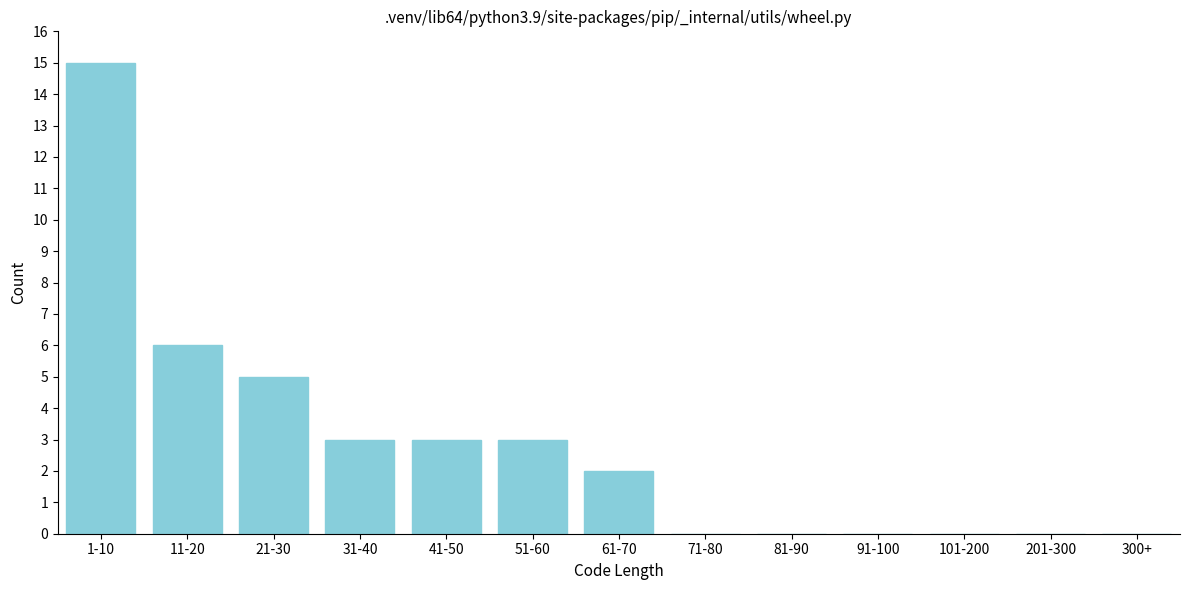

Reading left to right, what are all the values shown in this chart?

1-10=15	11-20=6	21-30=5	31-40=3	41-50=3	51-60=3	61-70=2	71-80=0	81-90=0	91-100=0	101-200=0	201-300=0	300+=0